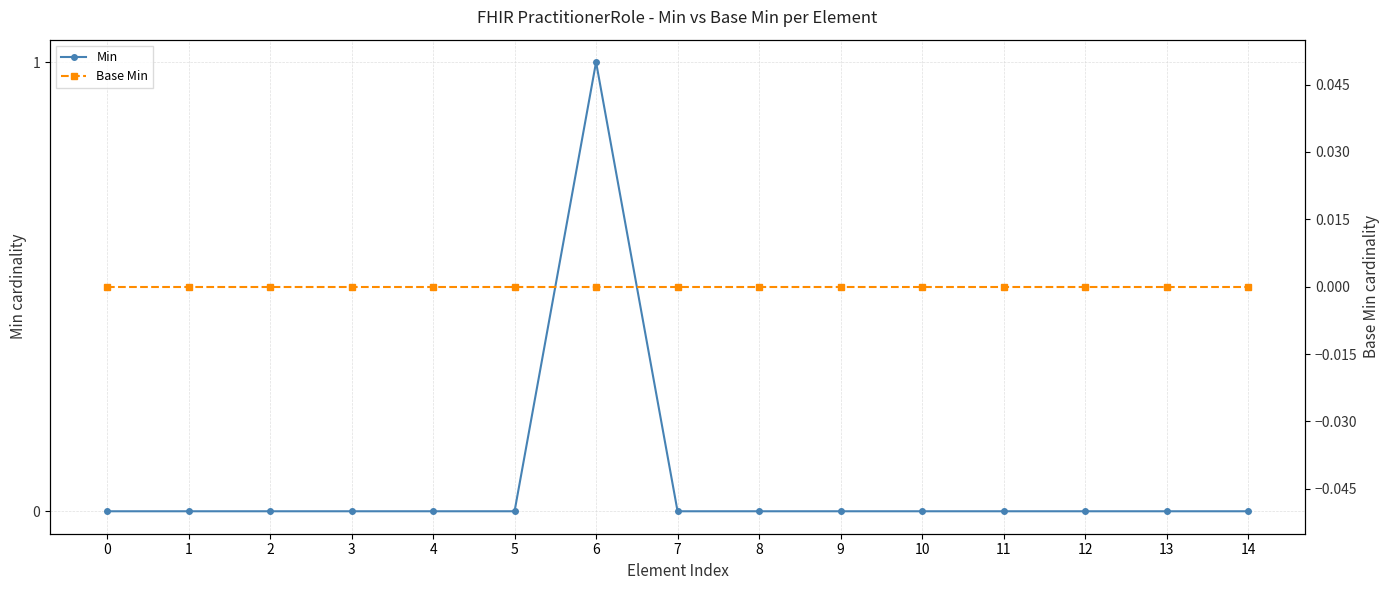

At how many categories does at least one series exceed 0?

1